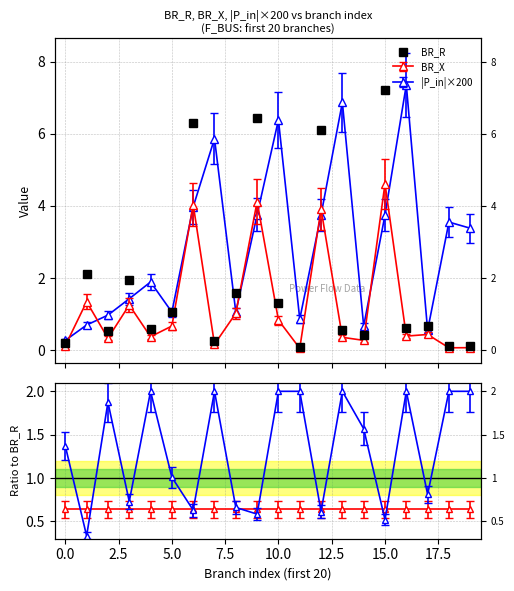

What is the difference between the maximum and second lowest values?

7.1